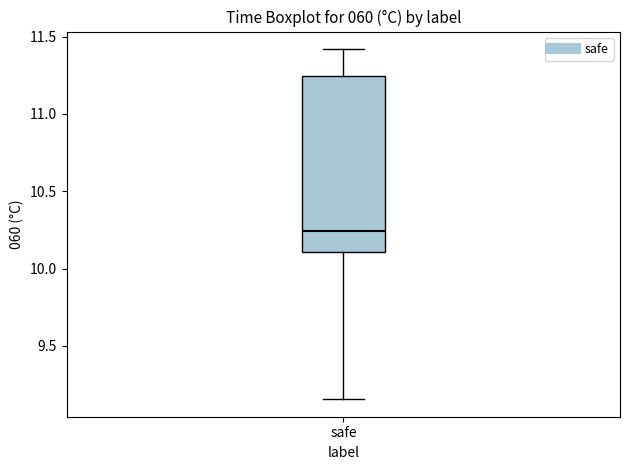

Transcribe this box plot: give where the median line is, the range the box spans, and where the two whiskers end, as read against the y-axis. The values are not printed on the chart, so give them approximately, as read against the axis.

median 10.25, box 10.10 to 11.25, whiskers 9.15 to 11.40